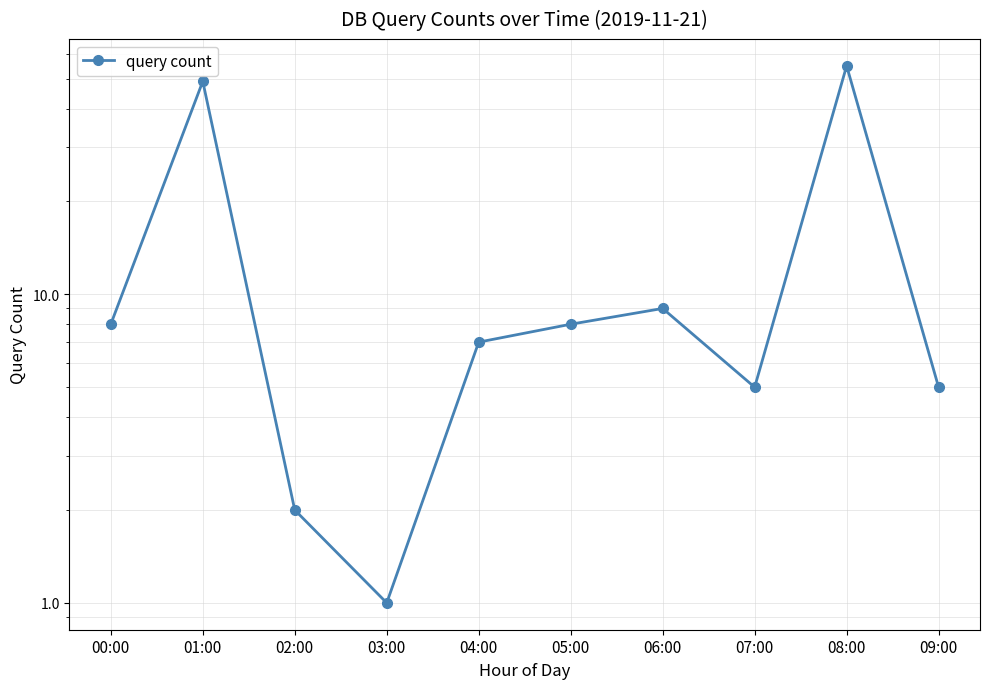

Where is the first local maximum?

01:00